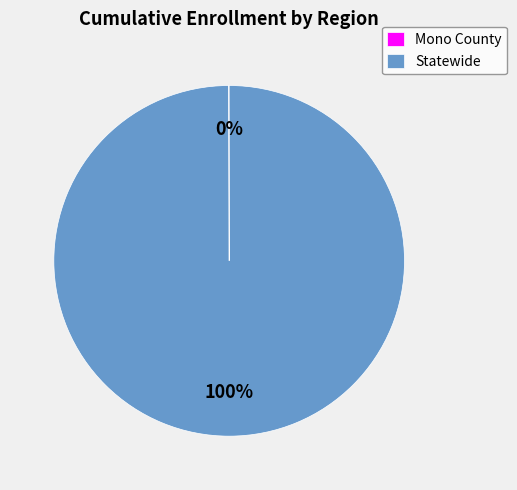

To the nearest percent, what portion does Statewide represent?

100%